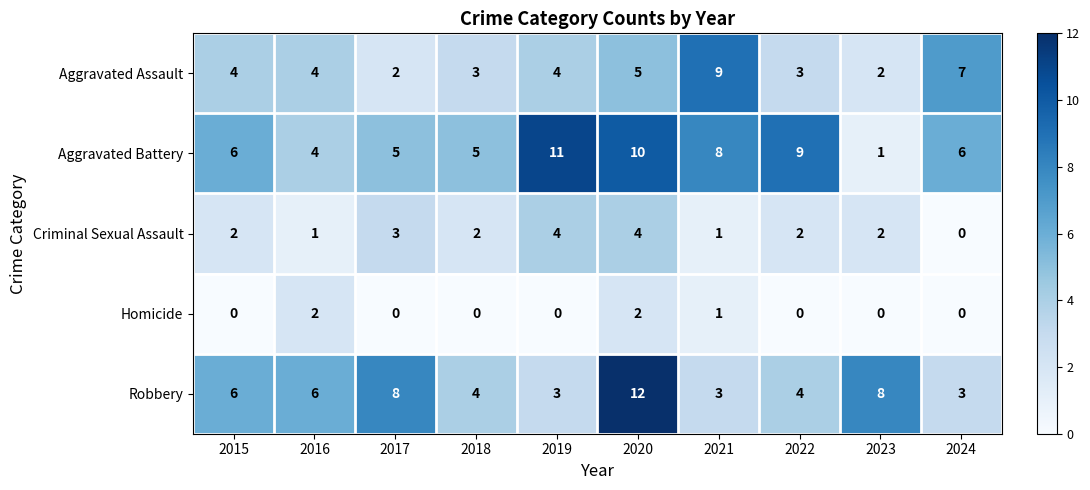

What is the difference between the maximum and second lowest values in the Aggravated Assault series?

7